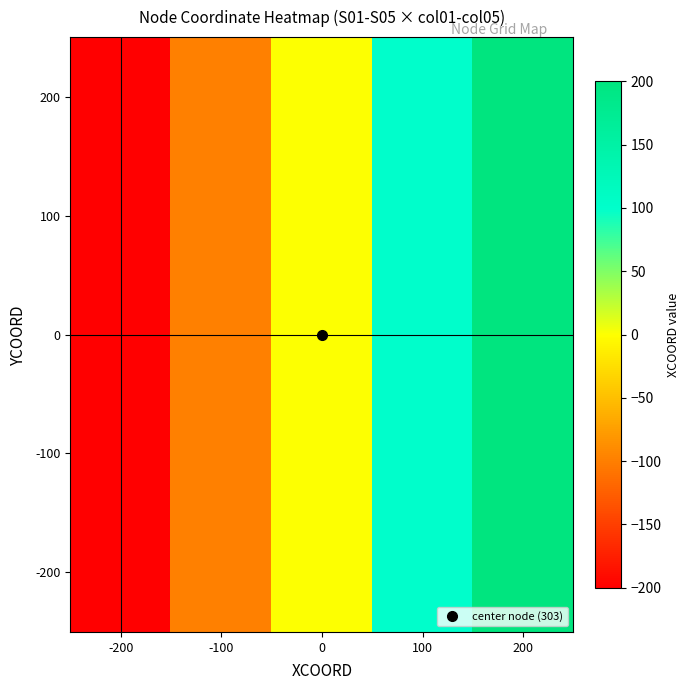

Which series has the largest total across all categories?

200